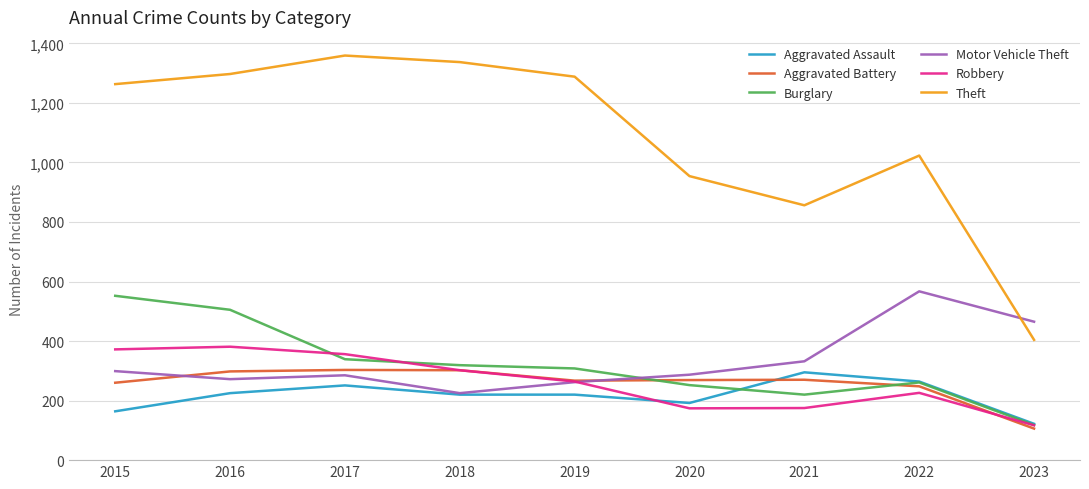

At which label is Motor Vehicle Theft closest to 396?

2021